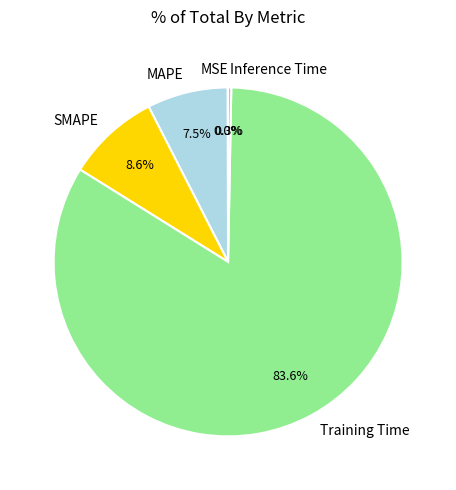

True or false: Training Time accounts for 84% of the total.

True